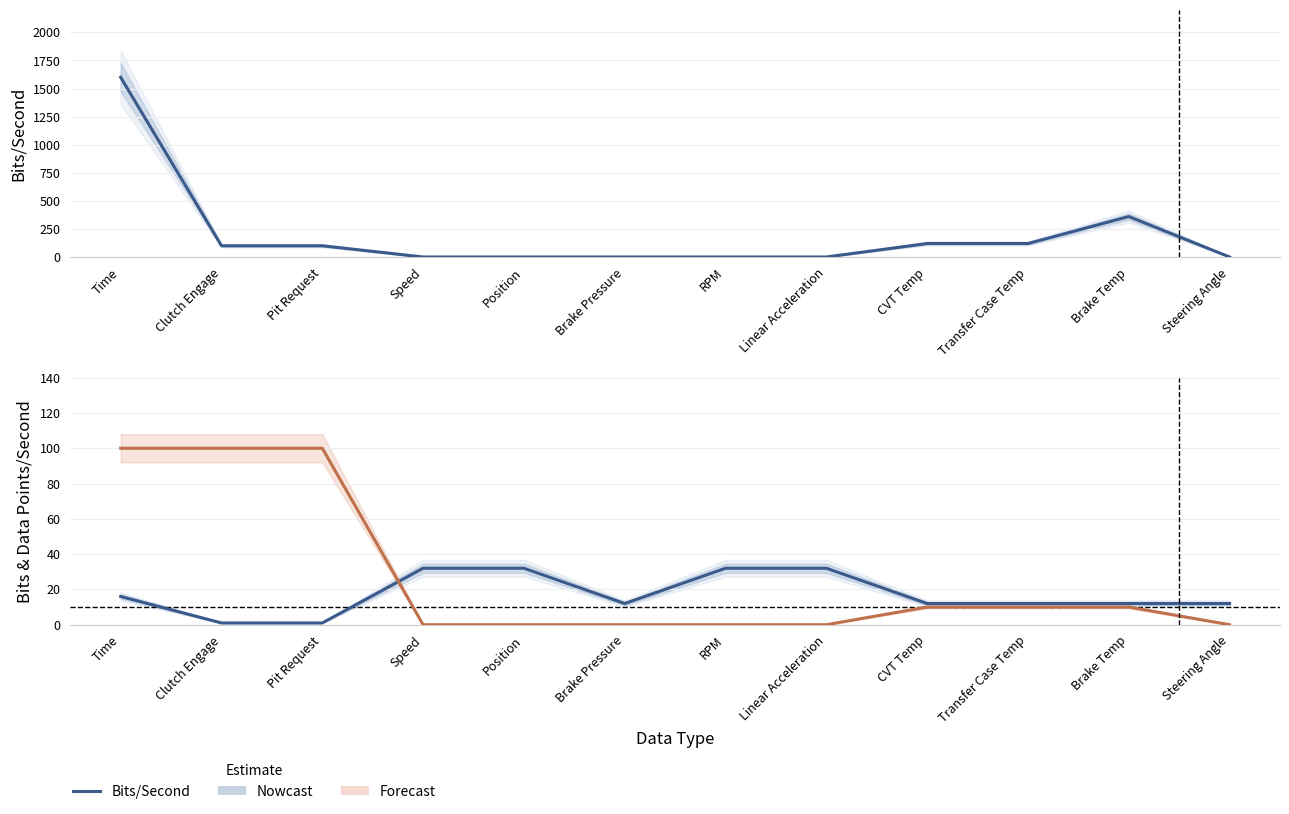

Is the value of Data Points/Second at Clutch Engage greater than the value of Bits/Second at Pit Request?

No